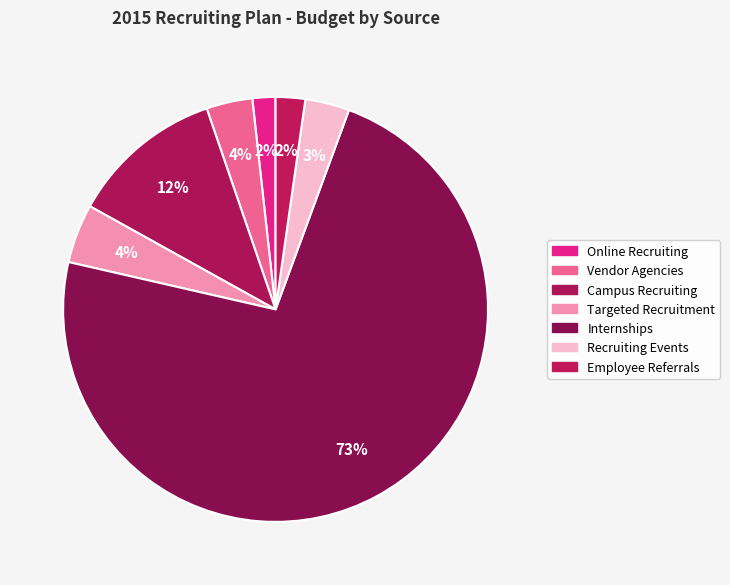

To the nearest percent, what percentage of the pie is Internships?

73%